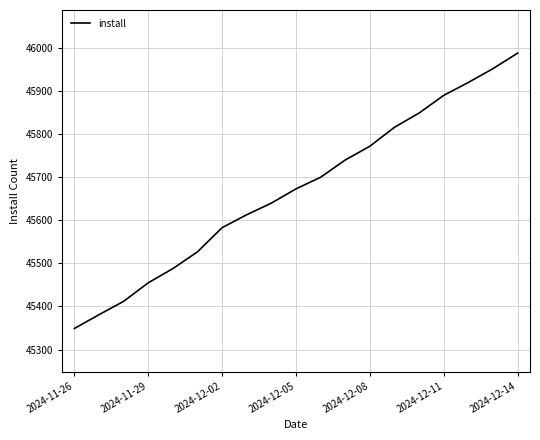

What is the difference between the maximum and minimum values?

639